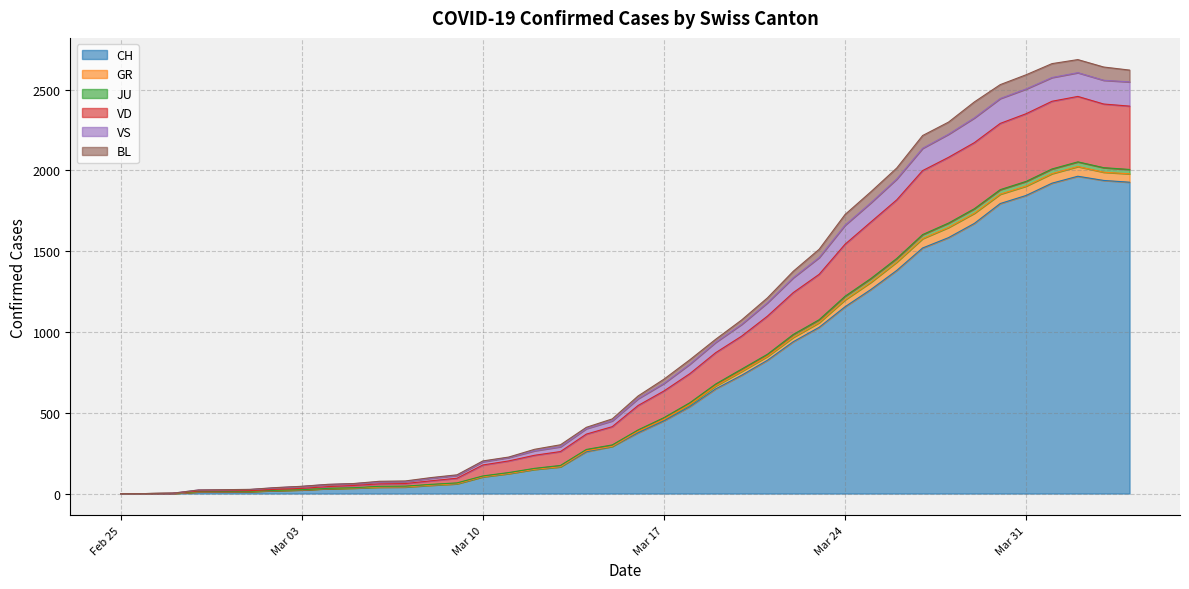

What is the maximum value for CH?

1964